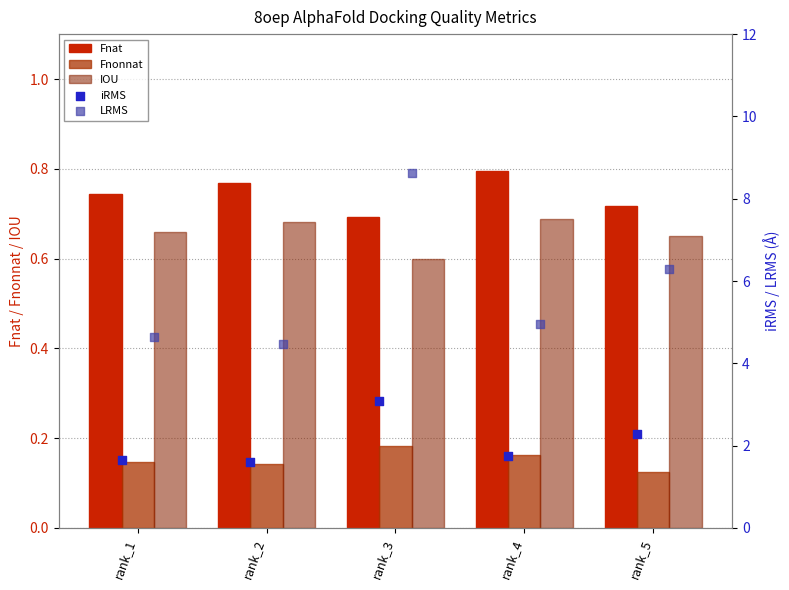

Which series contains the highest Y value?

LRMS